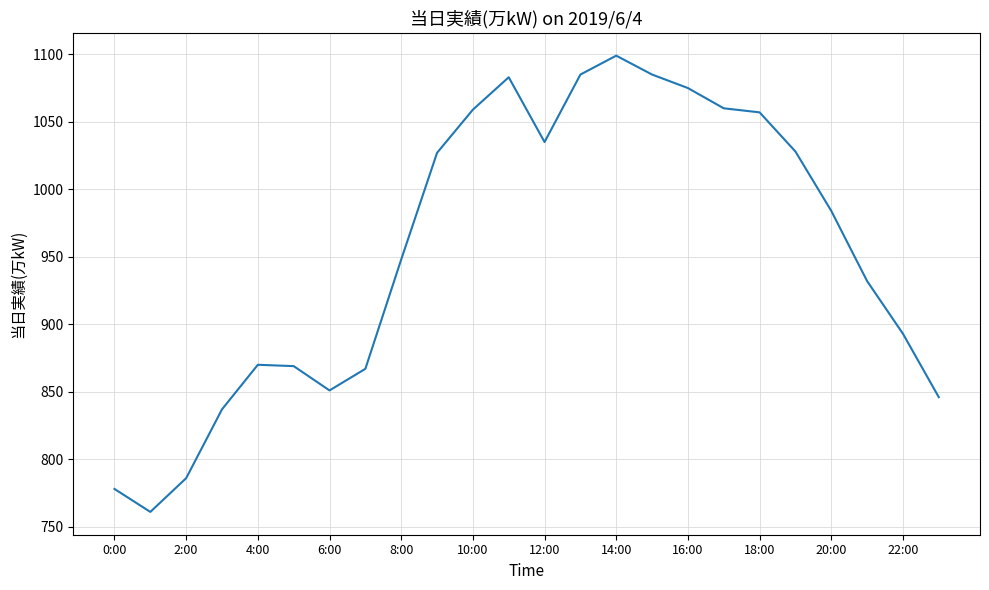

What is the smallest value displayed?

761